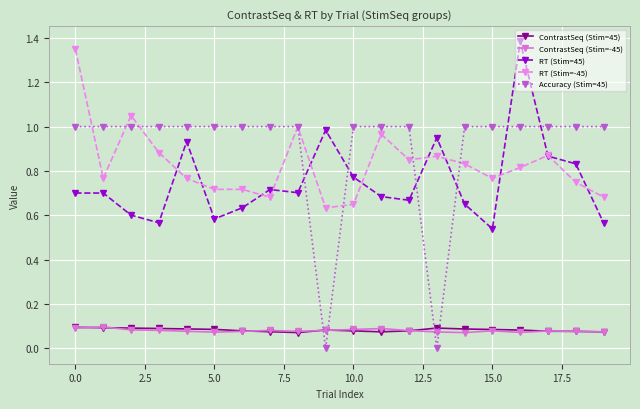

What are all the series names shown in the legend?

ContrastSeq (Stim=45), ContrastSeq (Stim=-45), RT (Stim=45), RT (Stim=-45), Accuracy (Stim=45)